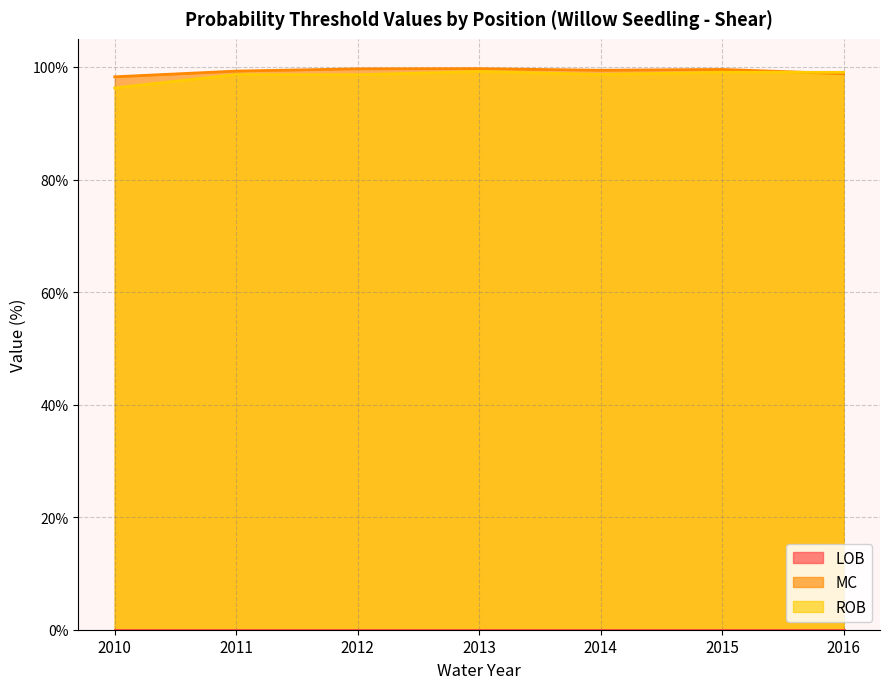

Does the chart have visible grid lines?

Yes